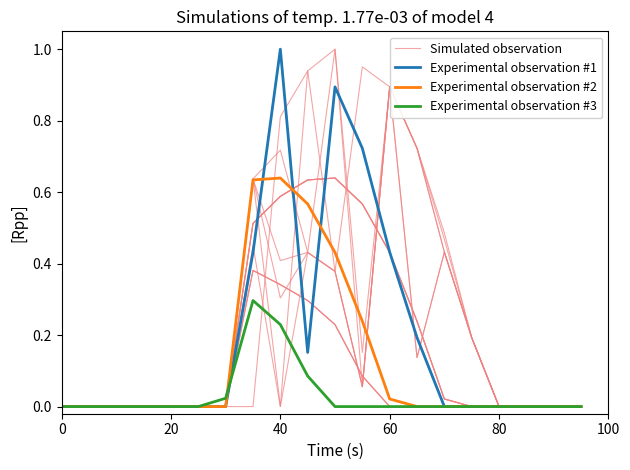

Reading left to right, extract all data points from this chart.

Simulated observation: 0.0	0.0	0.0	0.0	0.0	0.0	0.0	0.6	0.0	0.4	1.0	0.2	0.9	0.7	0.4	0.2	0.0	0.0	0.0	0.0
Experimental observation #1: 0.0	0.0	0.0	0.0	0.0	0.0	0.0	0.4	1.0	0.2	0.9	0.7	0.4	0.2	0.0	0.0	0.0	0.0	0.0	0.0
Experimental observation #2: 0.0	0.0	0.0	0.0	0.0	0.0	0.0	0.6	0.6	0.6	0.4	0.2	0.0	0.0	0.0	0.0	0.0	0.0	0.0	0.0
Experimental observation #3: 0.0	0.0	0.0	0.0	0.0	0.0	0.0	0.3	0.2	0.1	0.0	0.0	0.0	0.0	0.0	0.0	0.0	0.0	0.0	0.0